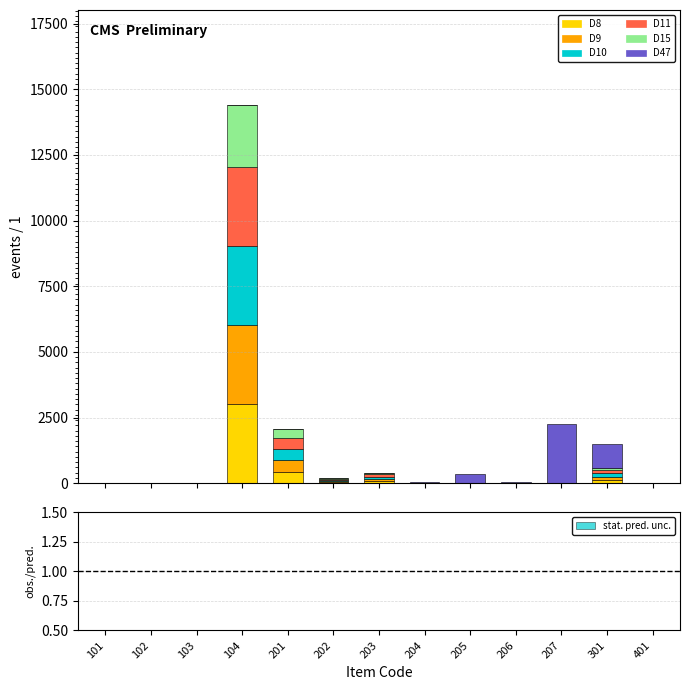

True or false: D47 has a value of 0.0 at 203.

True